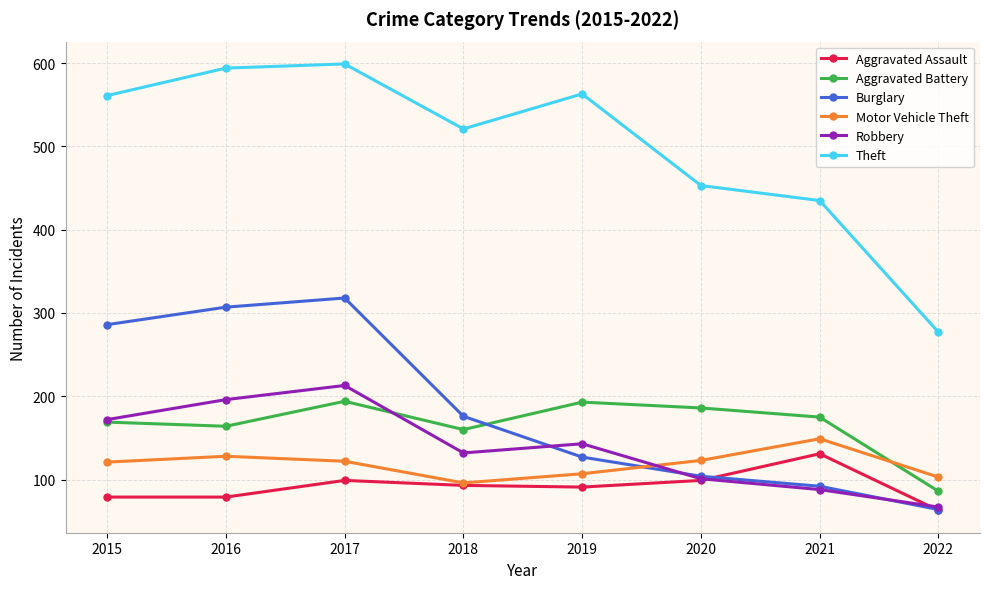

What is the difference between the highest and lowest values at 2015?

482